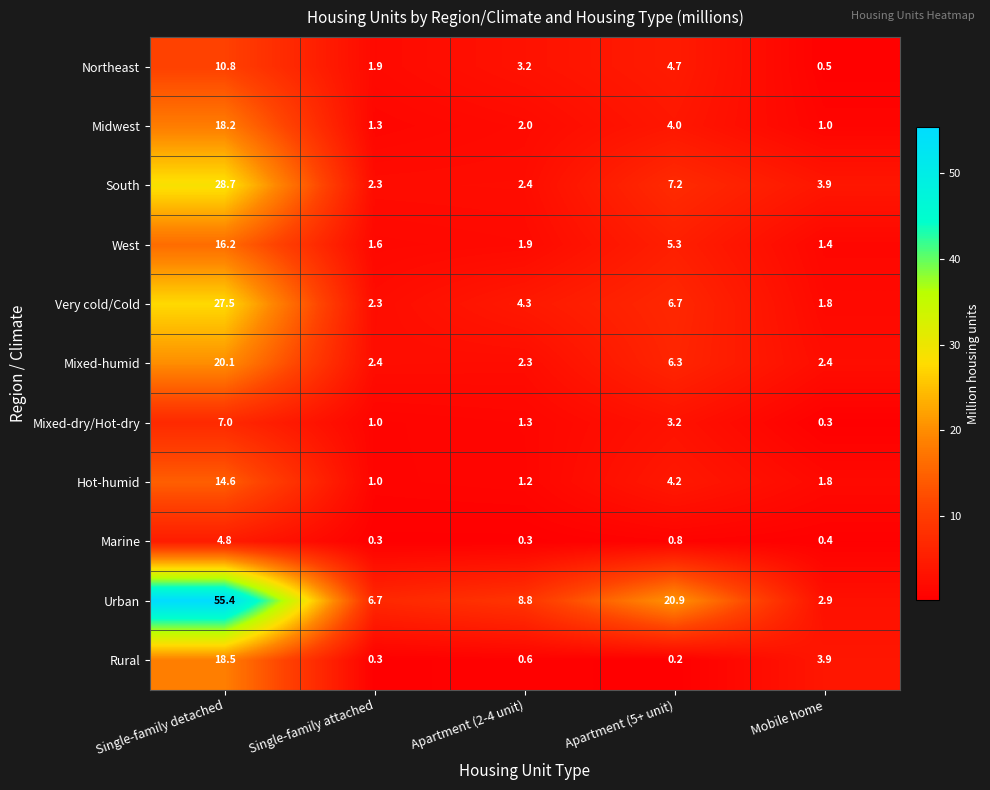

What is the difference between the highest and lowest values at Apartment (2-4 unit)?

8.5